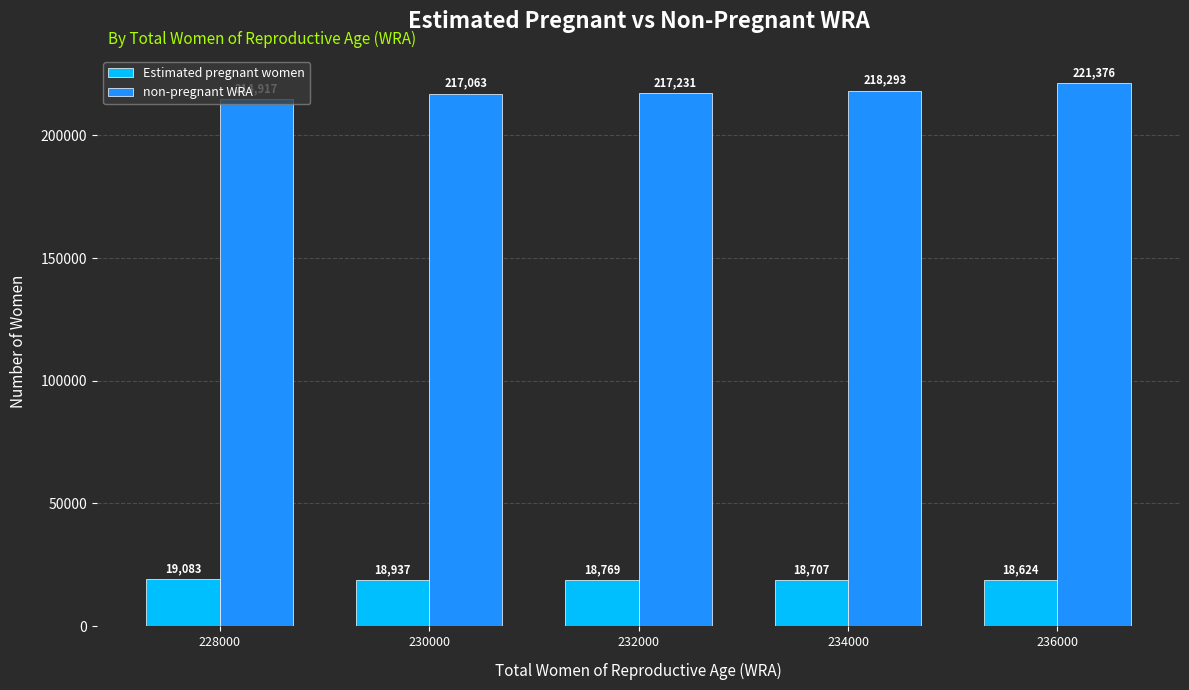

What is the sum of the non-pregnant WRA values at 232000 and 228000?

432148.3